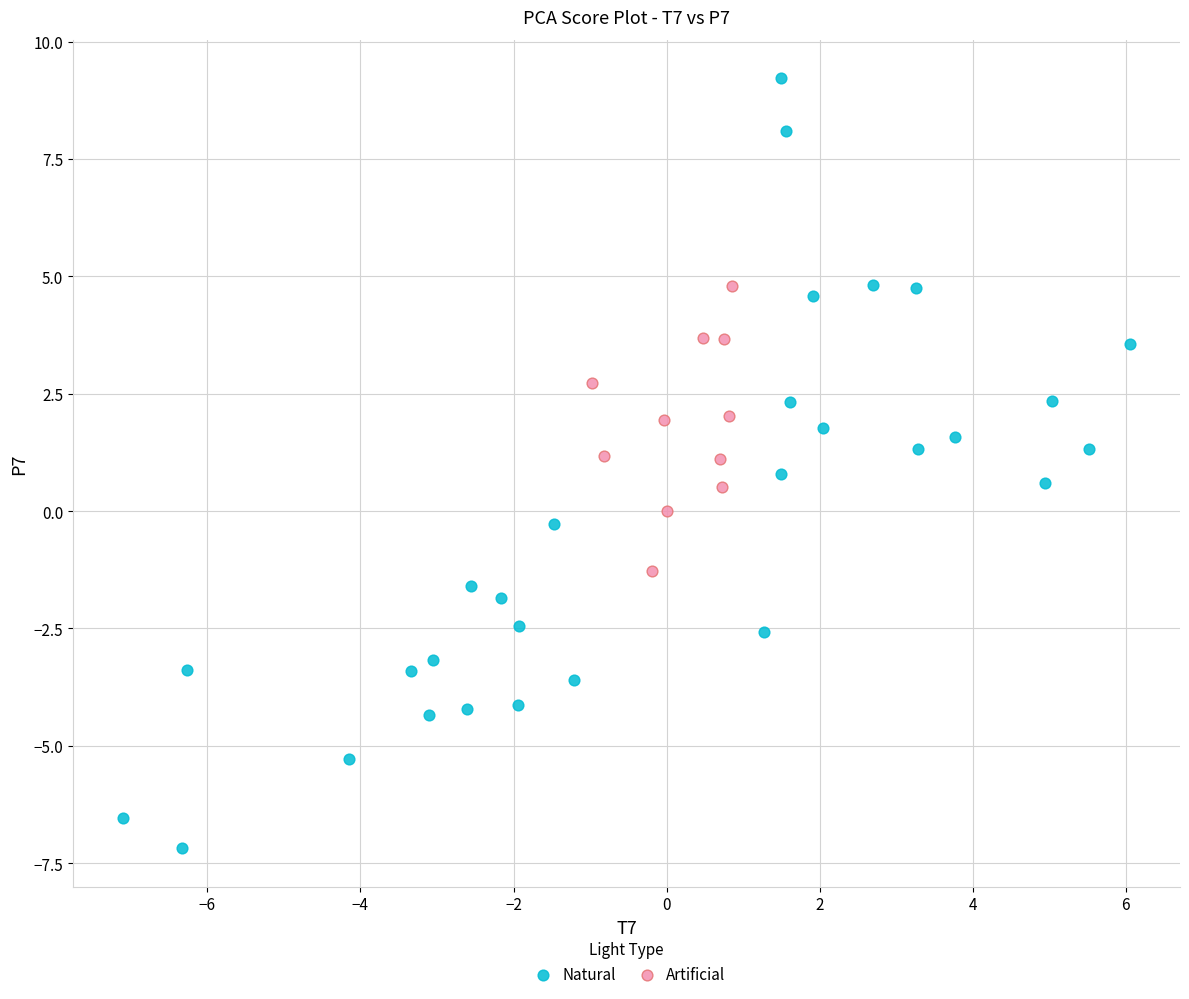

Which series reaches the minimum Y coordinate?

Natural